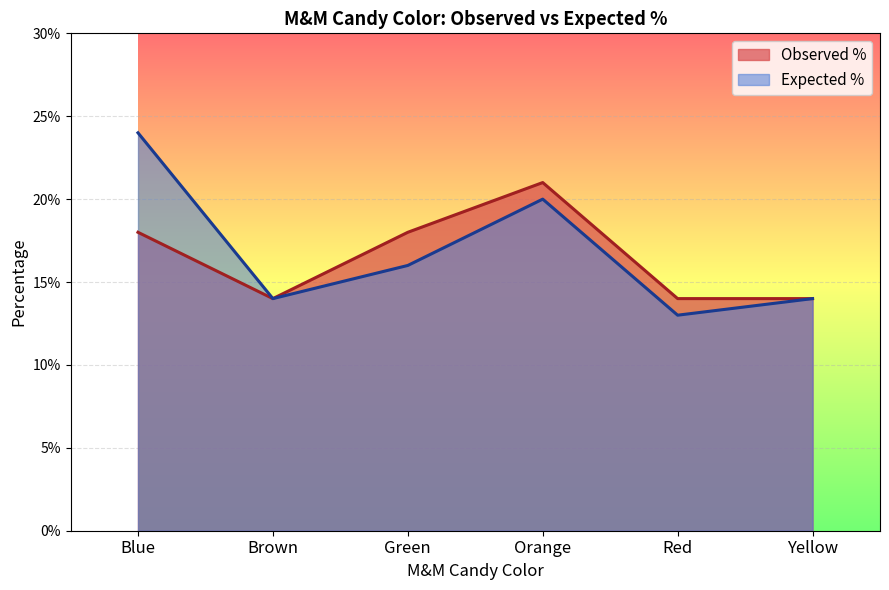

True or false: Observed % and Expected % cross at least once.

False